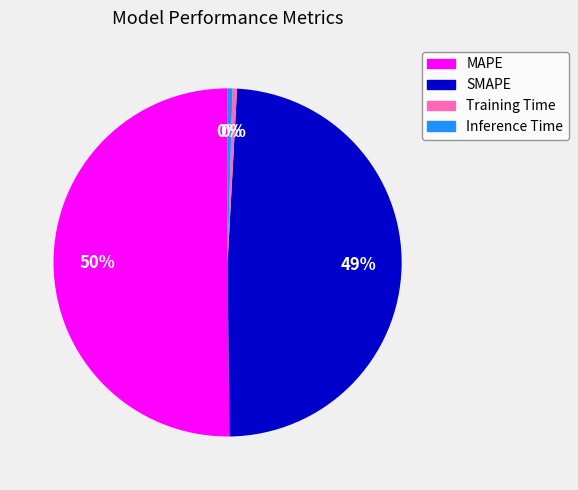

To the nearest percent, what percentage of the pie is SMAPE?

49%